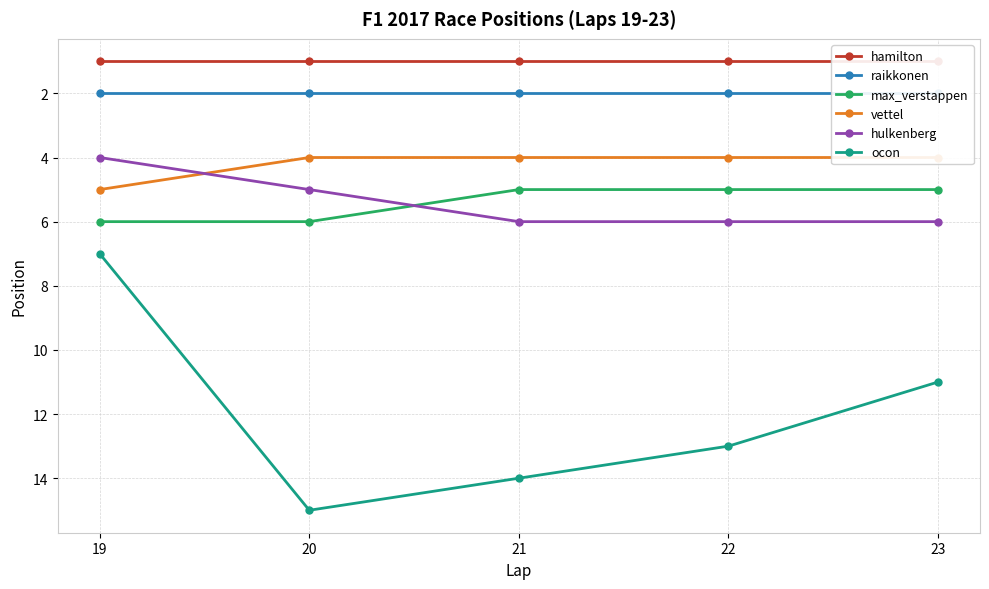

At which label does hamilton reach its peak?

19